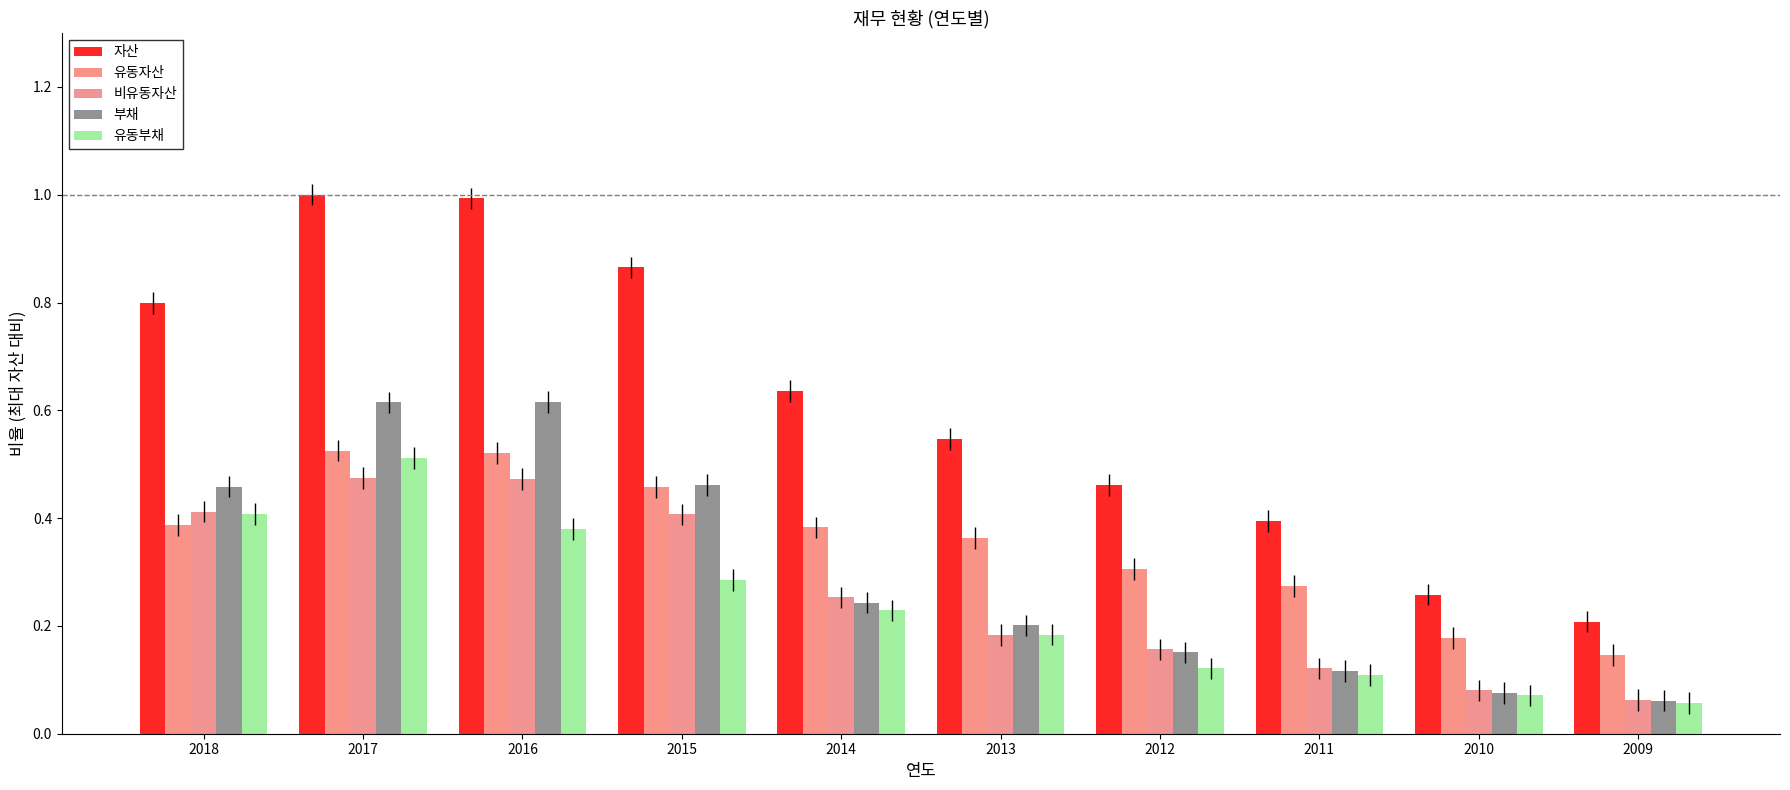

What is the difference between the highest and lowest values at 2009?

0.2